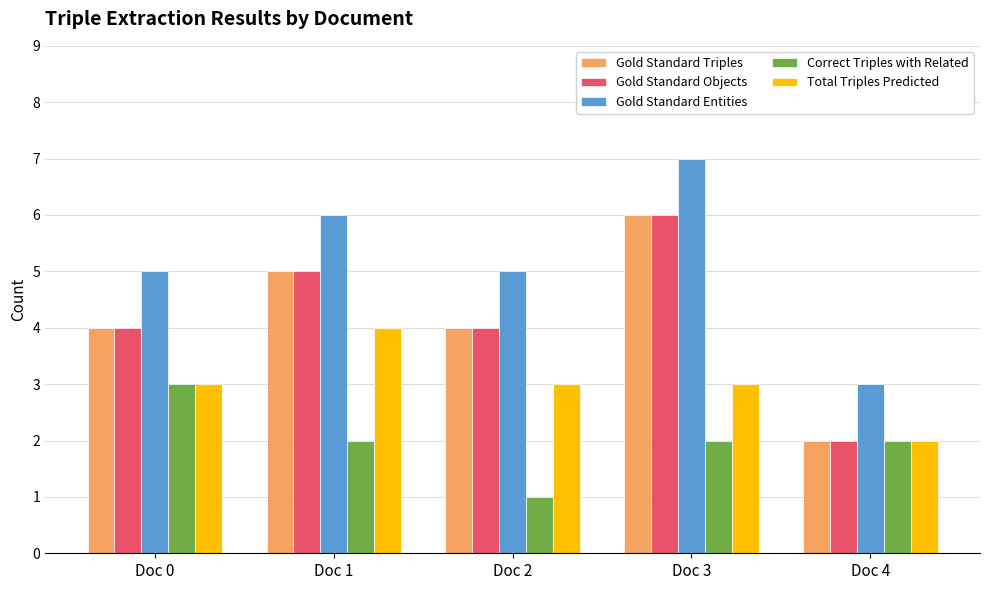

Reading right to left, list all the values displayed in this chart.

Gold Standard Triples: Doc 4=2	Doc 3=6	Doc 2=4	Doc 1=5	Doc 0=4
Gold Standard Objects: Doc 4=2	Doc 3=6	Doc 2=4	Doc 1=5	Doc 0=4
Gold Standard Entities: Doc 4=3	Doc 3=7	Doc 2=5	Doc 1=6	Doc 0=5
Correct Triples with Related: Doc 4=2	Doc 3=2	Doc 2=1	Doc 1=2	Doc 0=3
Total Triples Predicted: Doc 4=2	Doc 3=3	Doc 2=3	Doc 1=4	Doc 0=3